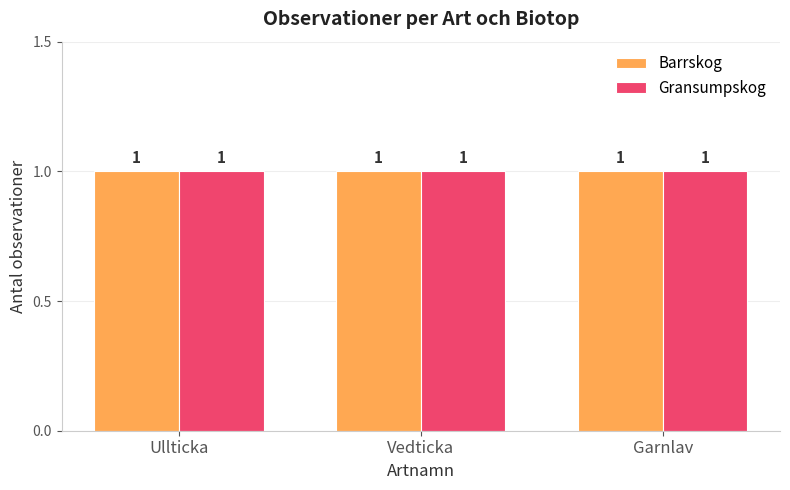

Is it true that Antal equals 1 at Vedticka (Gransumpskog)?

True